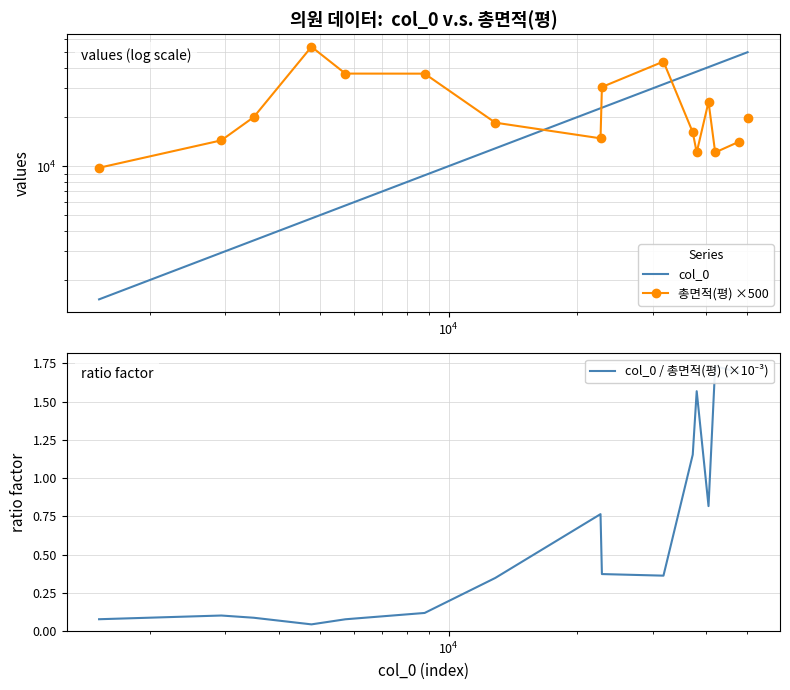

How many series are shown in this chart?

3